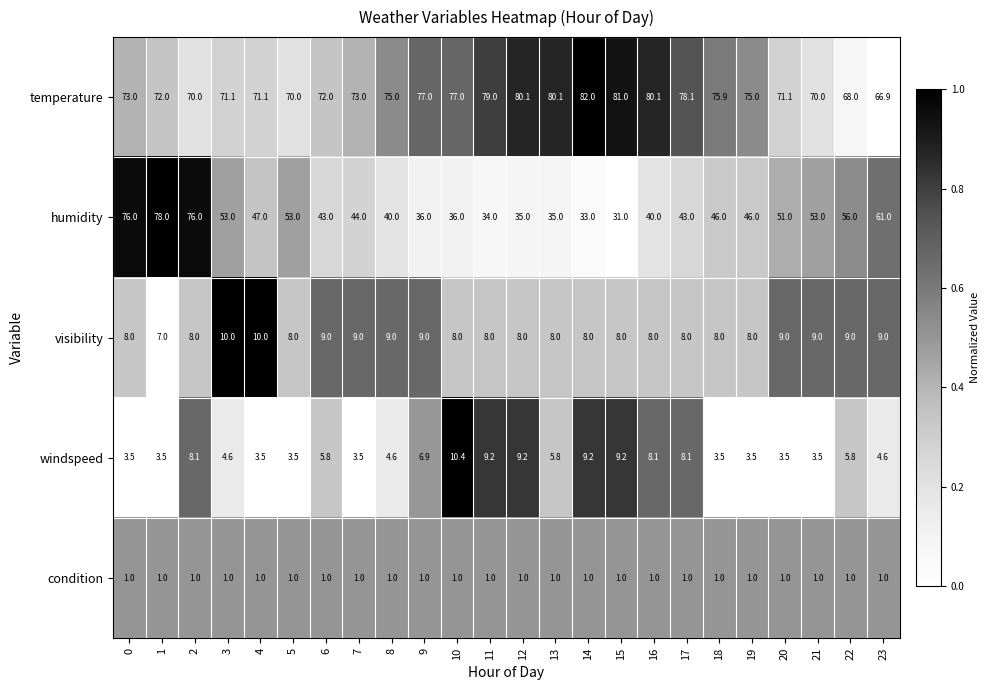

Which series has the largest range (max minus min)?

humidity